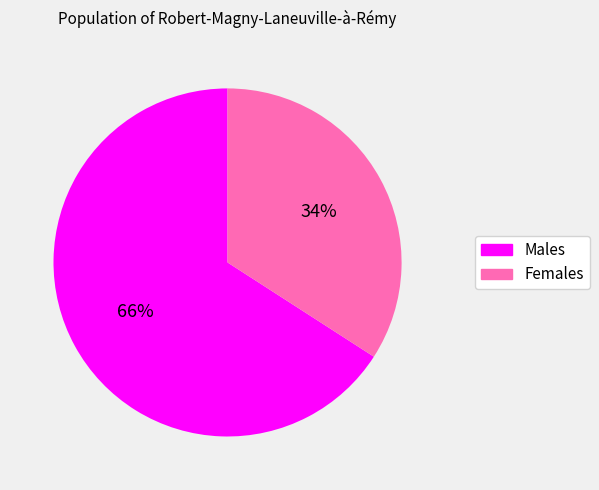

To the nearest percent, what is the difference between the largest and smallest slice percentages?

32%